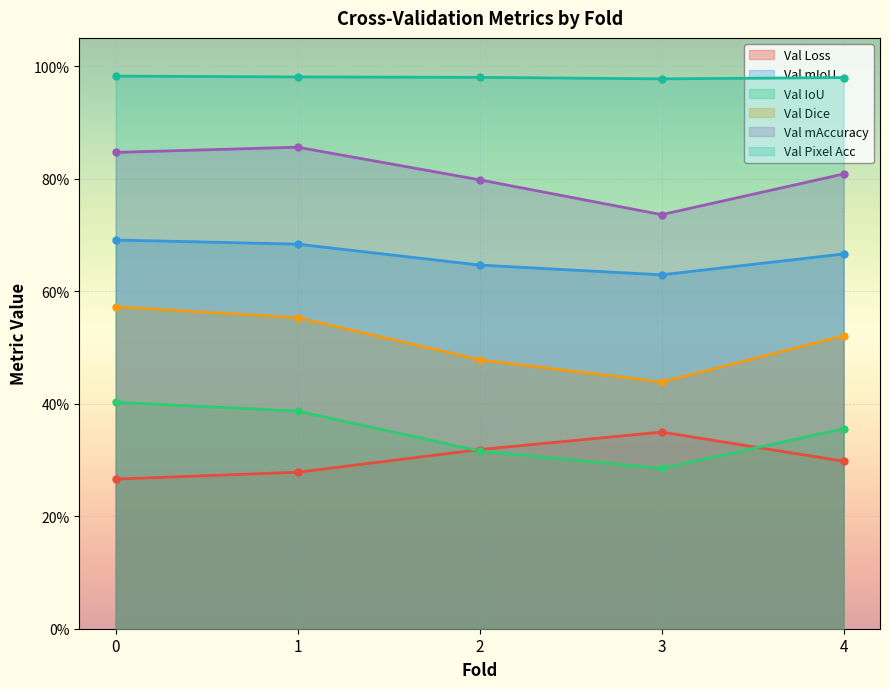

In Val Pixel Acc, how many points are lower than both neighbors (excluding endpoints)?

1